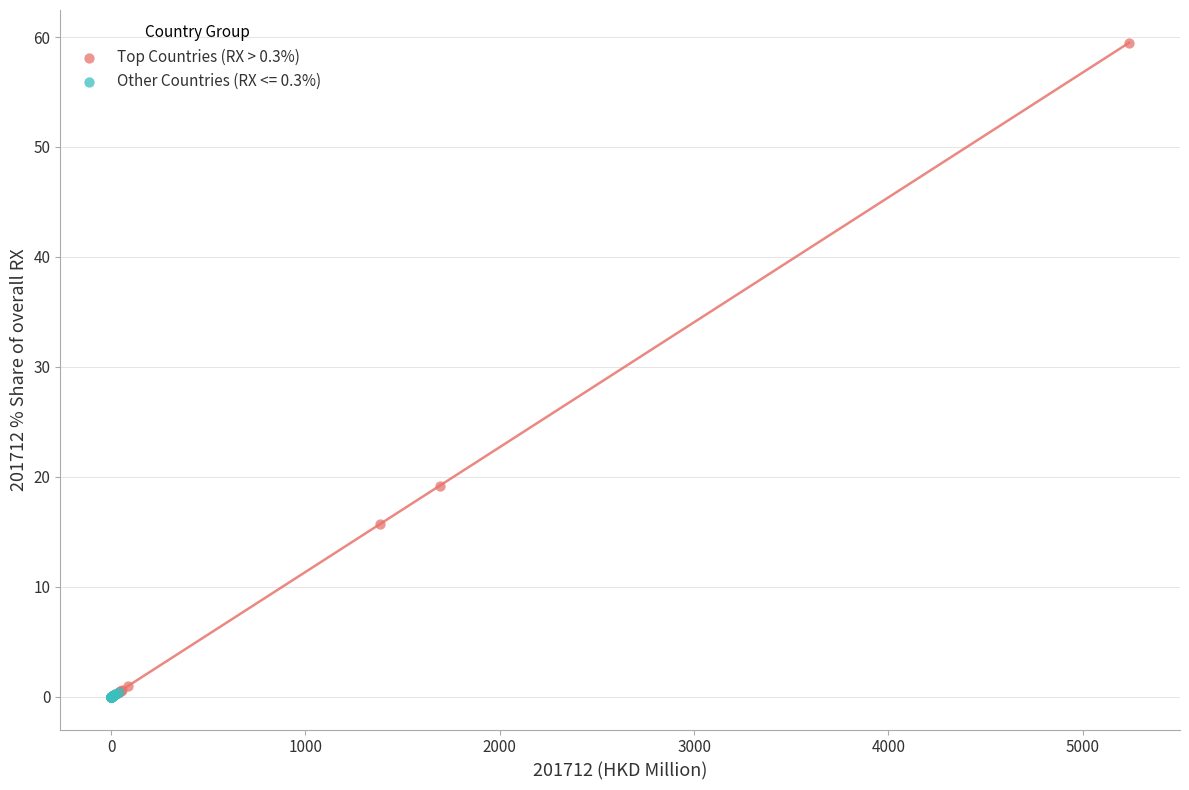

Which series has the largest Y range (max minus min)?

Top Countries (RX > 0.3%)